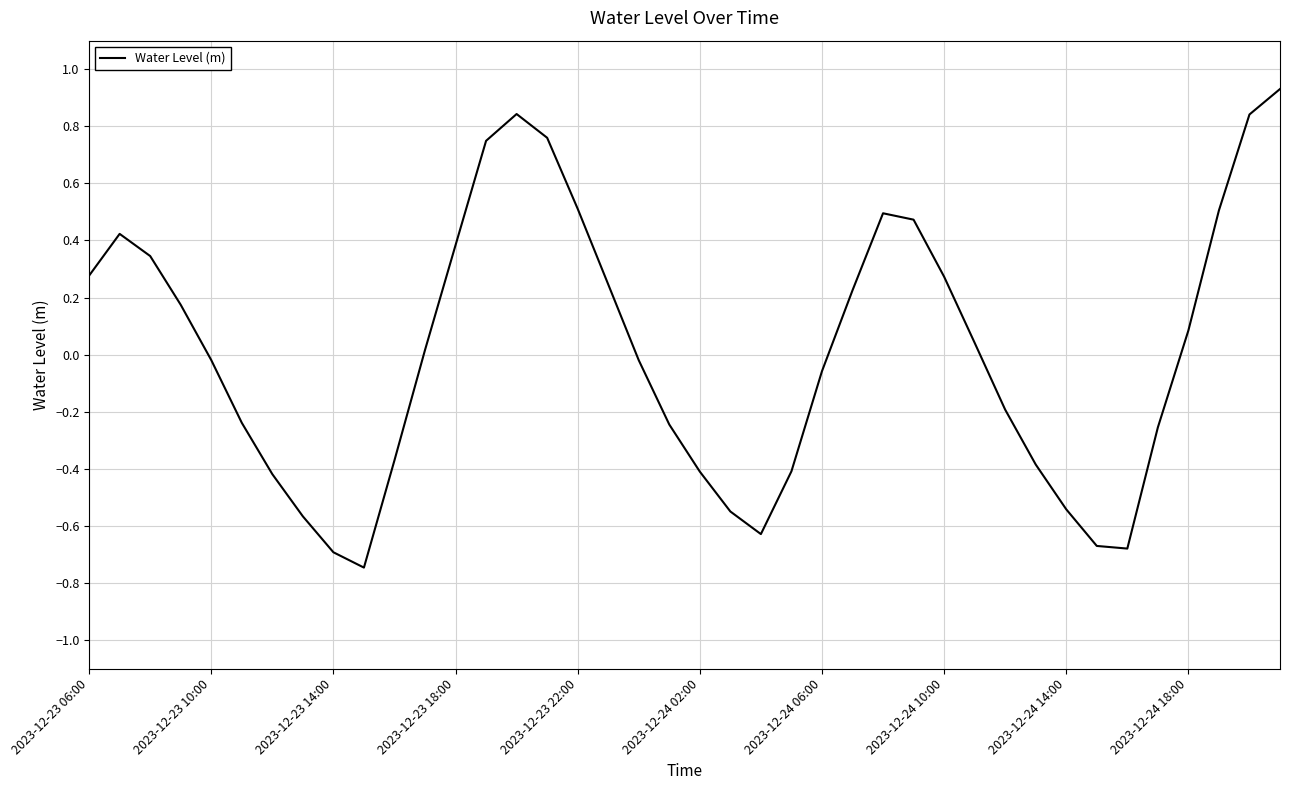

What is the difference between the maximum and minimum values?

1.7